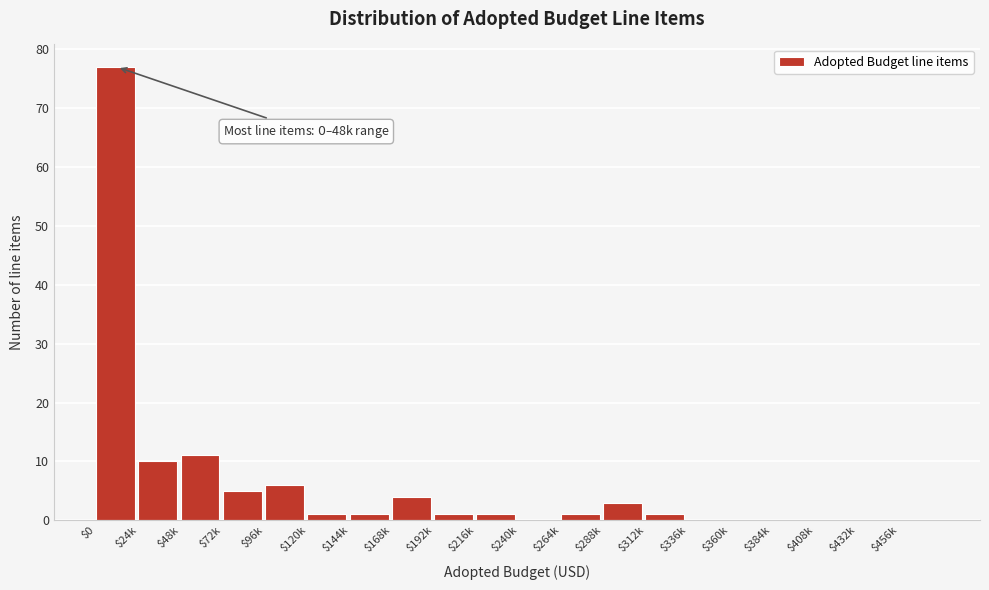

What is the sum of all values?

122